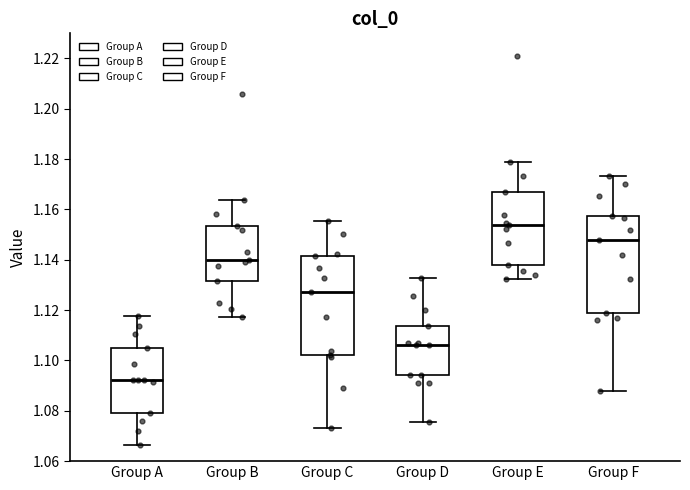

Reading left to right, read every box against the y-axis: the position of its median line, the range the box covers, and the ends of its whiskers. The values are not printed on the chart, so give them approximately, as read against the axis.

Group A: median 1.092, box 1.080 to 1.104, whiskers 1.066 to 1.118
Group B: median 1.140, box 1.132 to 1.154, whiskers 1.118 to 1.164
Group C: median 1.128, box 1.102 to 1.142, whiskers 1.074 to 1.156
Group D: median 1.106, box 1.094 to 1.114, whiskers 1.076 to 1.132
Group E: median 1.154, box 1.138 to 1.166, whiskers 1.132 to 1.178
Group F: median 1.148, box 1.118 to 1.158, whiskers 1.088 to 1.174